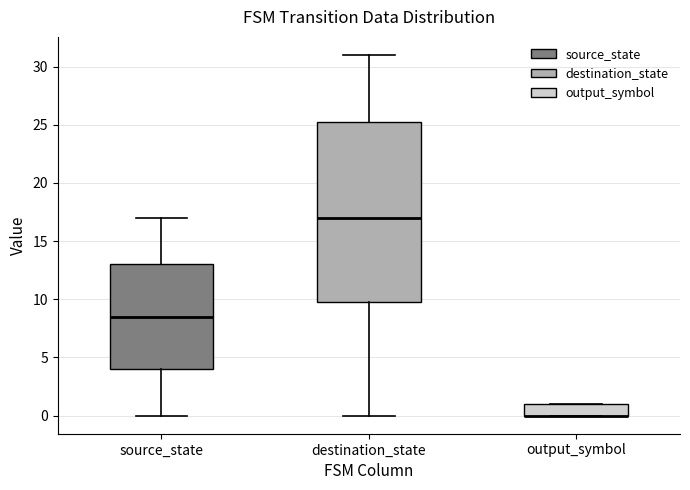

Reading left to right, transcribe this box plot: for each box, give where its median line is, the range the box spans, and where its two whiskers end, as read against the y-axis. The values are not printed on the chart, so give them approximately, as read against the axis.

source_state: median 8.5, box 4.0 to 13.0, whiskers 0.0 to 17.0
destination_state: median 17.0, box 10.0 to 25.5, whiskers 0.0 to 31.0
output_symbol: median 0.0 (drawn on the box's lower edge), box 0.0 to 1.0, whiskers 0.0 to 1.0